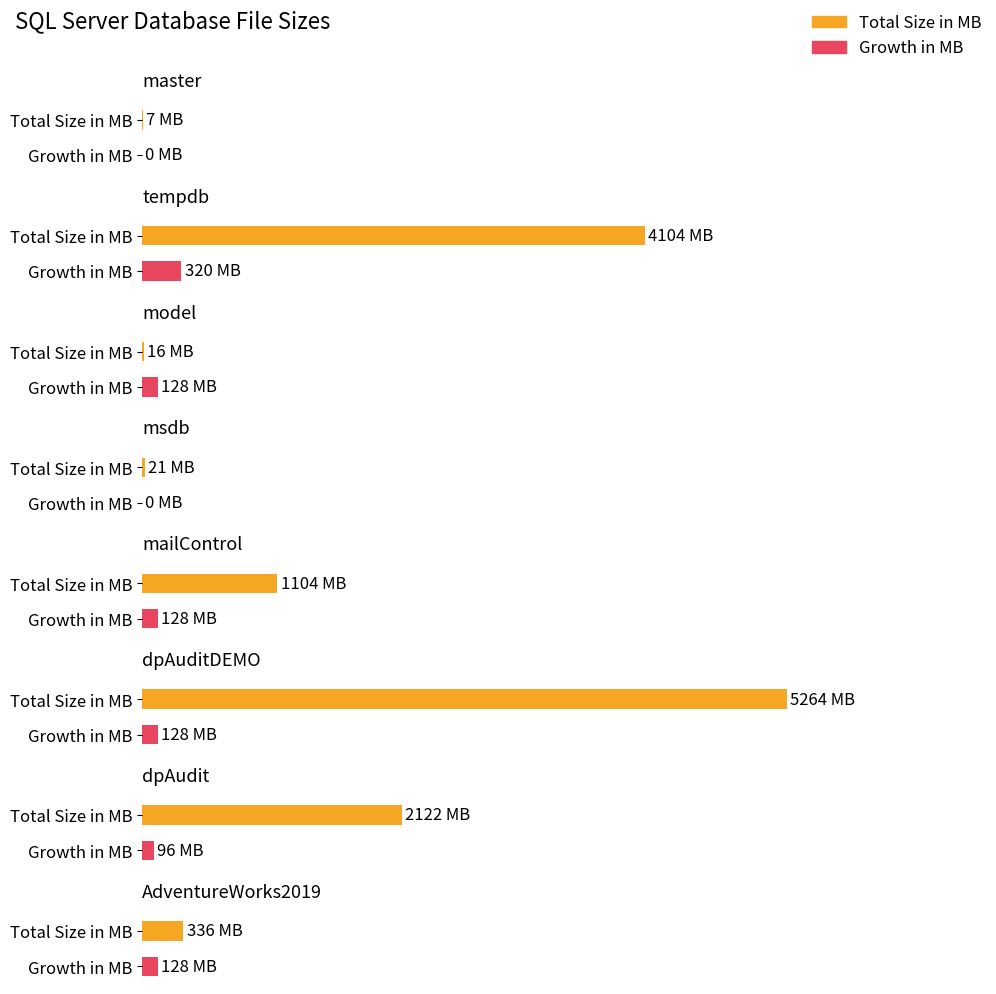

List the series in order of their overall mean, lowest first.

Growth in MB, Total Size in MB